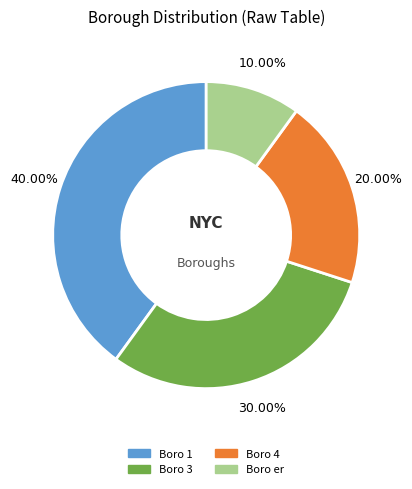

Is there a majority slice in this chart?

No